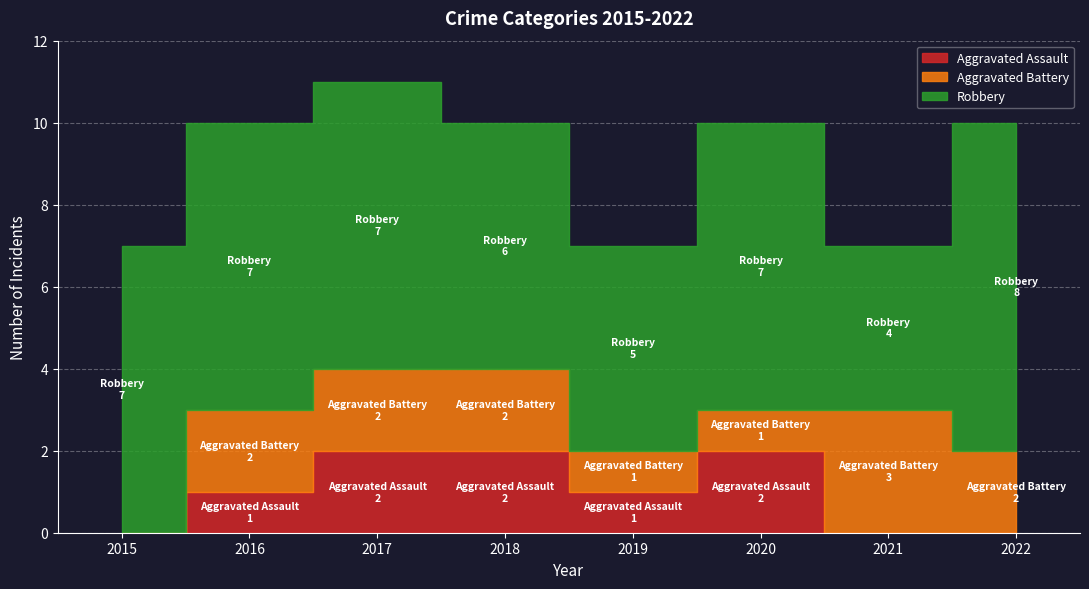

At which category does Robbery reach its first local valley?

2019